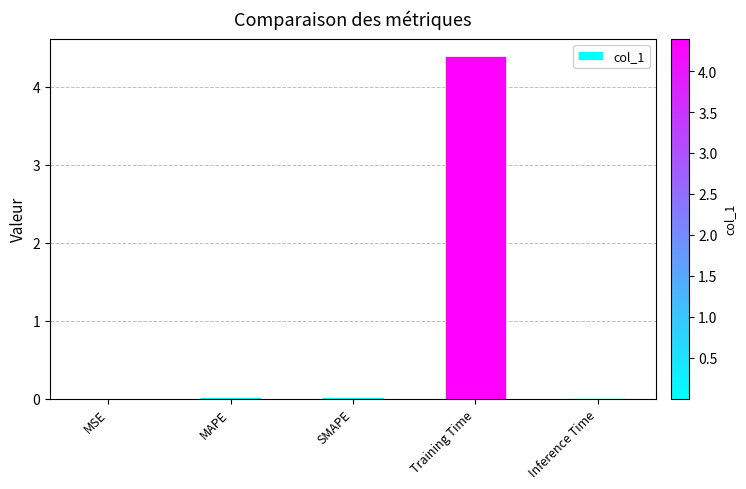

Which category has the highest value across all series?

Training Time